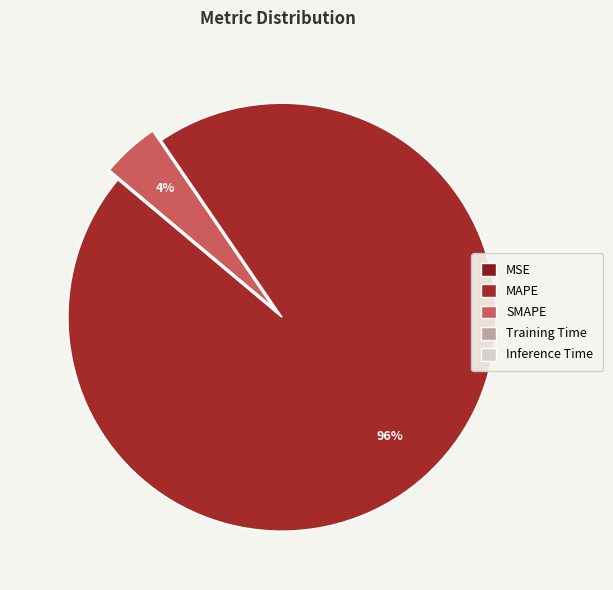

Is there any slice that represents more than half of the pie?

Yes